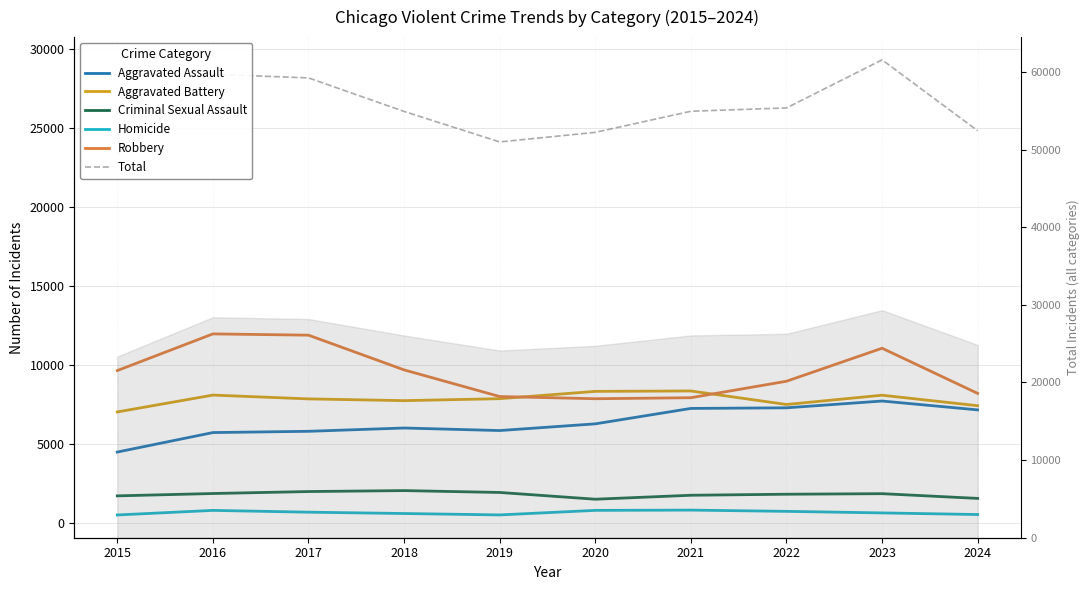

Reading left to right, extract all data points from this chart.

Aggravated Assault: 4480	5713	5793	6002	5841	6265	7242	7280	7710	7149
Aggravated Battery: 7019	8086	7845	7735	7858	8321	8347	7491	8078	7413
Criminal Sexual Assault: 1705	1854	1979	2039	1921	1493	1744	1809	1844	1545
Homicide: 496	786	672	588	499	787	804	725	626	524
Robbery: 9638	11960	11880	9681	7995	7855	7920	8963	11053	8192
Total: 23338	28399	28169	26045	24114	24721	26057	26268	29311	24823